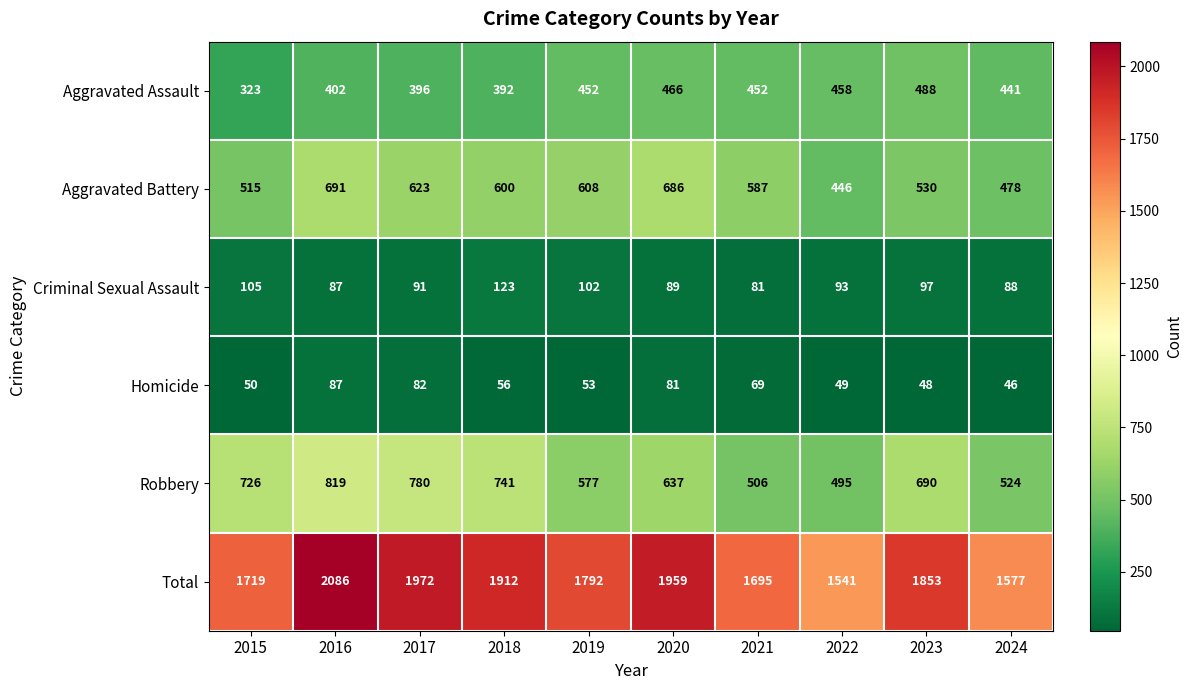

At which category is the sum across all series the highest?

2016